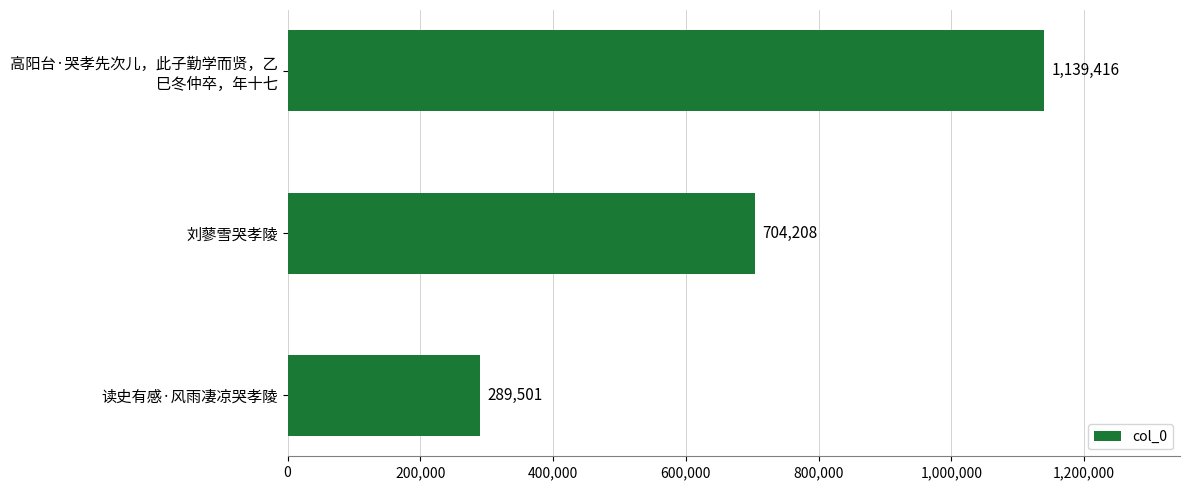

What is the change in value from 刘蓼雪哭孝陵 to 读史有感·风雨凄凉哭孝陵?

-414707